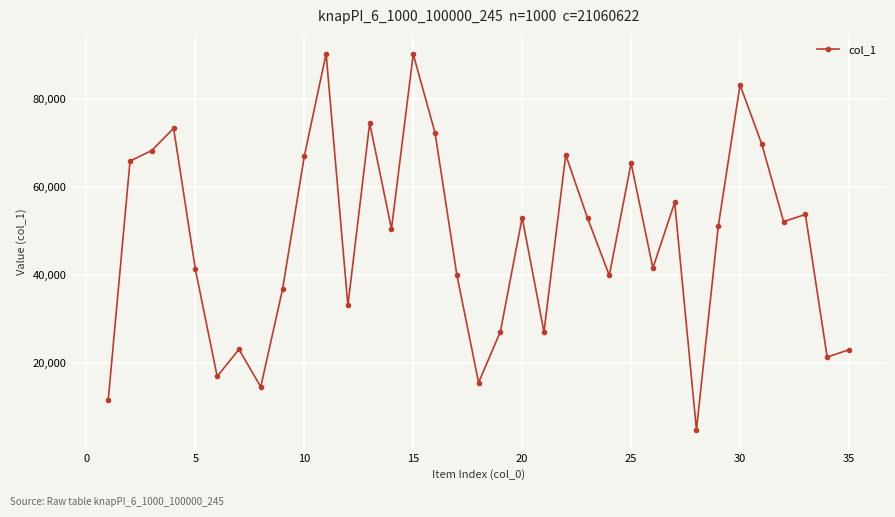

What is the average value?

47894